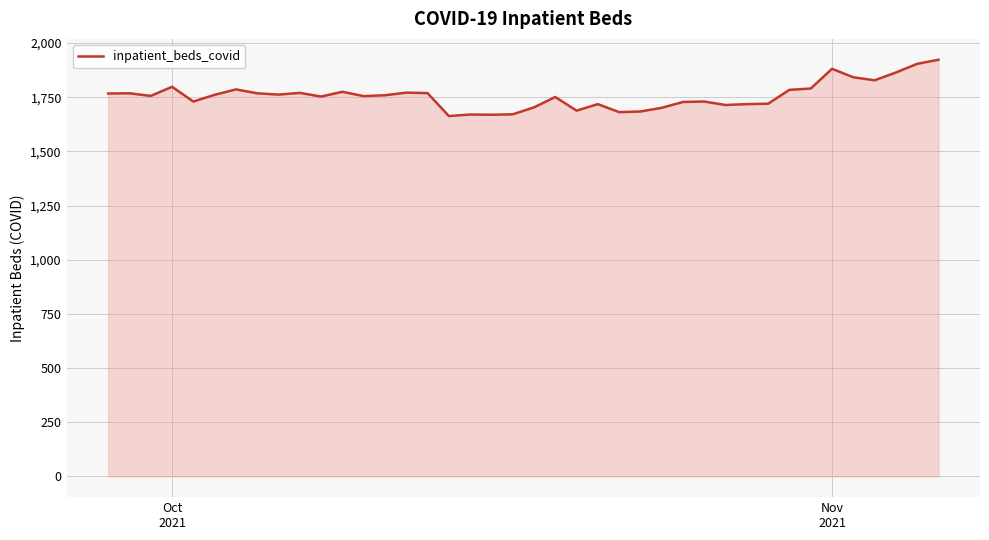

What is the minimum value shown in the chart?

1663